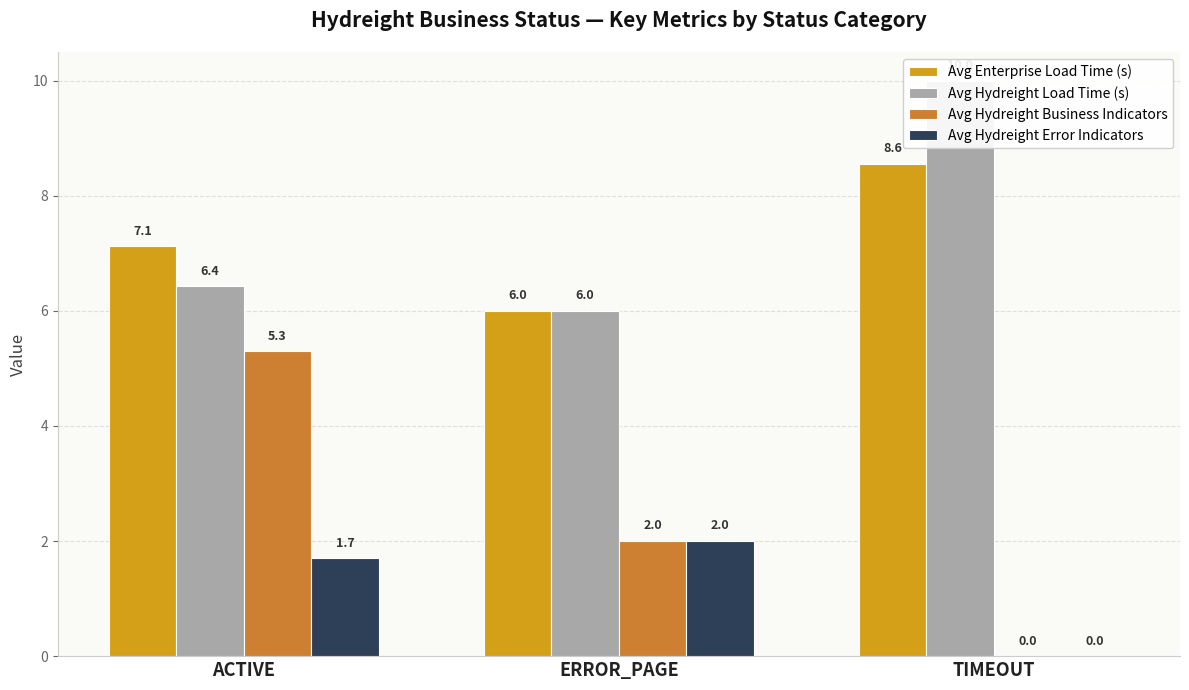

What is the spread (max minus min) of values at TIMEOUT?

10.0